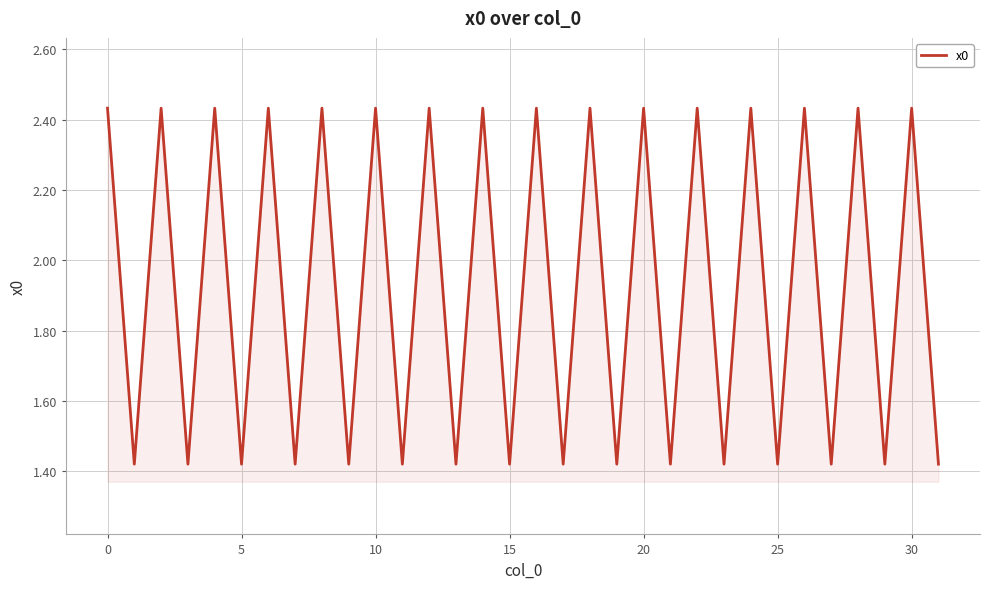

What is the difference between the maximum and minimum values?

1.0